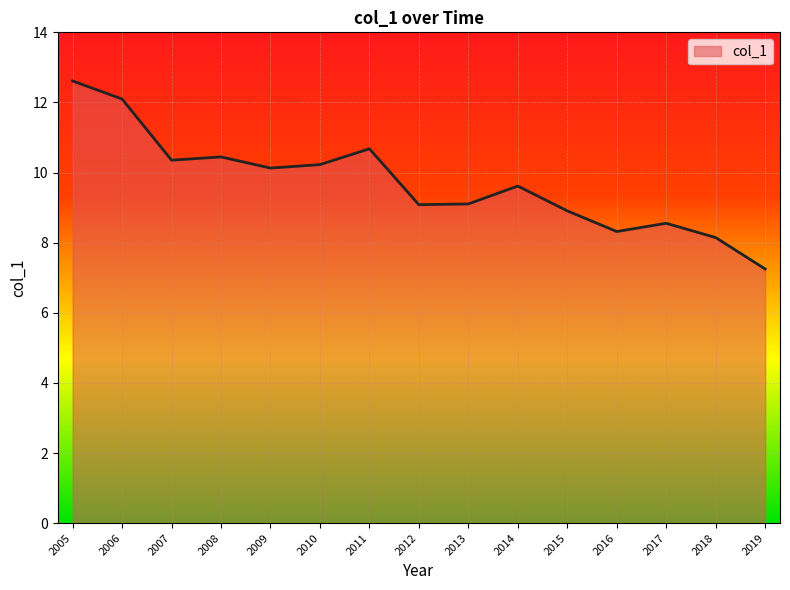

Is it true that the value at 2015 is 8.9?

True